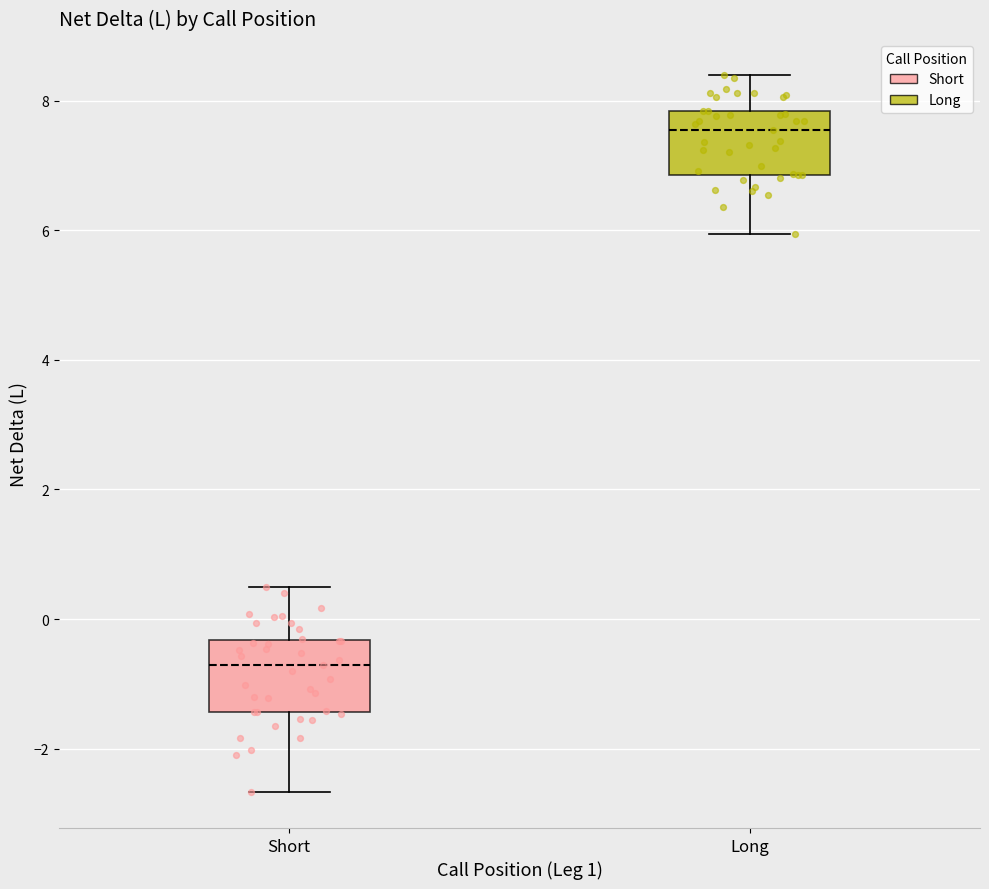

Where is the upper edge of the box for Short on the y-axis? The values are not printed on the chart, so give them approximately, as read against the axis.

-0.4